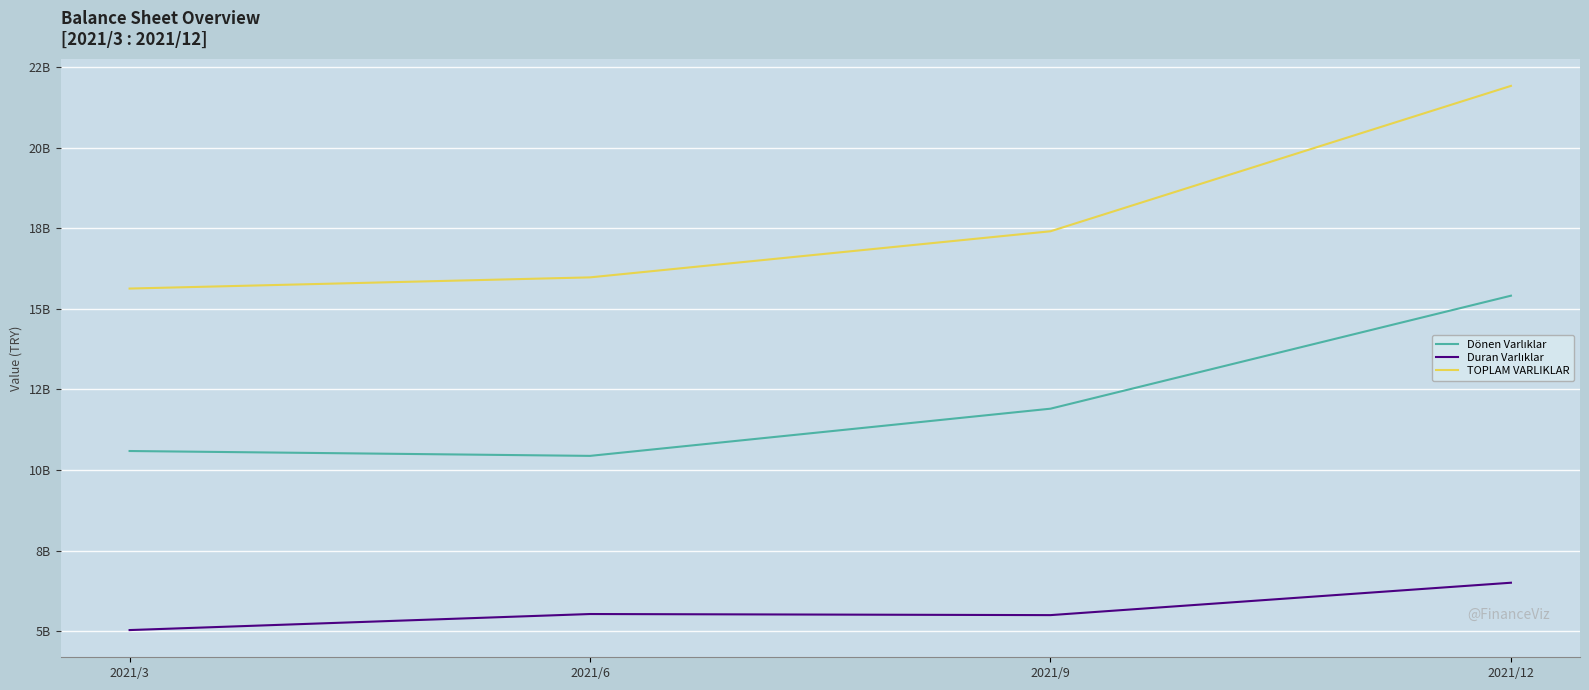

Which series has the largest range (max minus min)?

TOPLAM VARLIKLAR